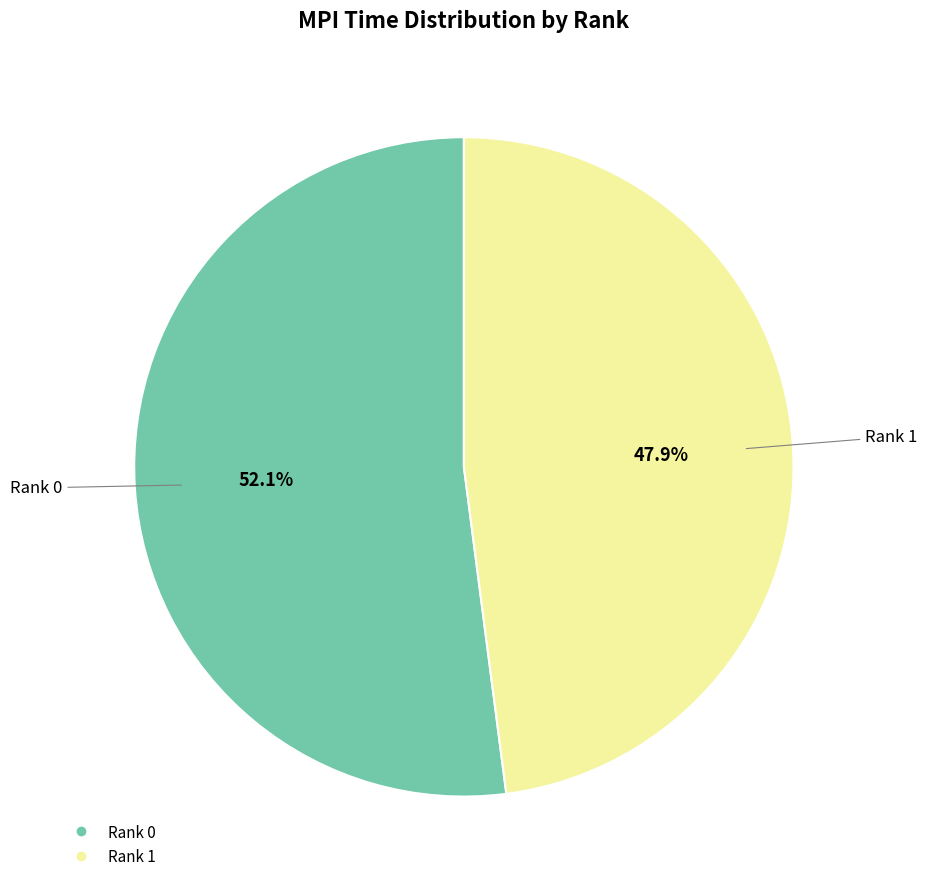

Which category has the biggest portion of the pie?

Rank 0